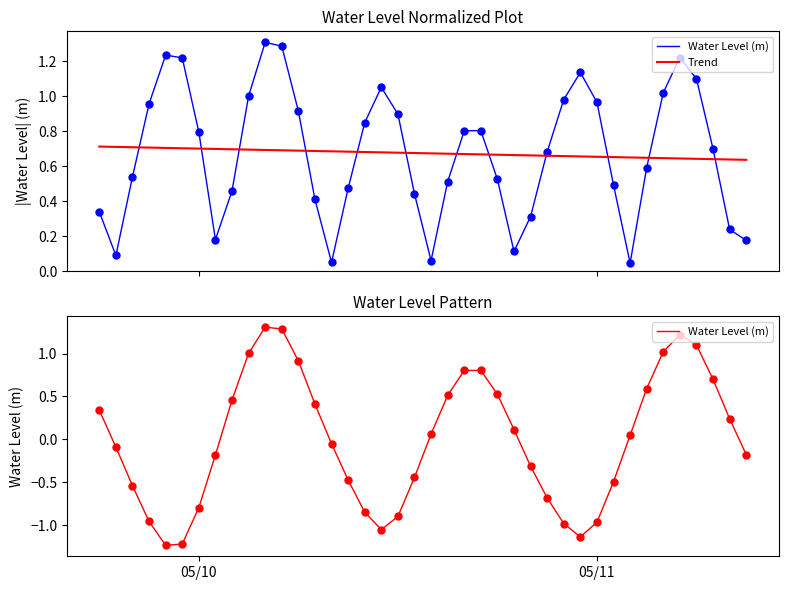

List the series in order of their overall mean, highest first.

Trend, Water Level (m)